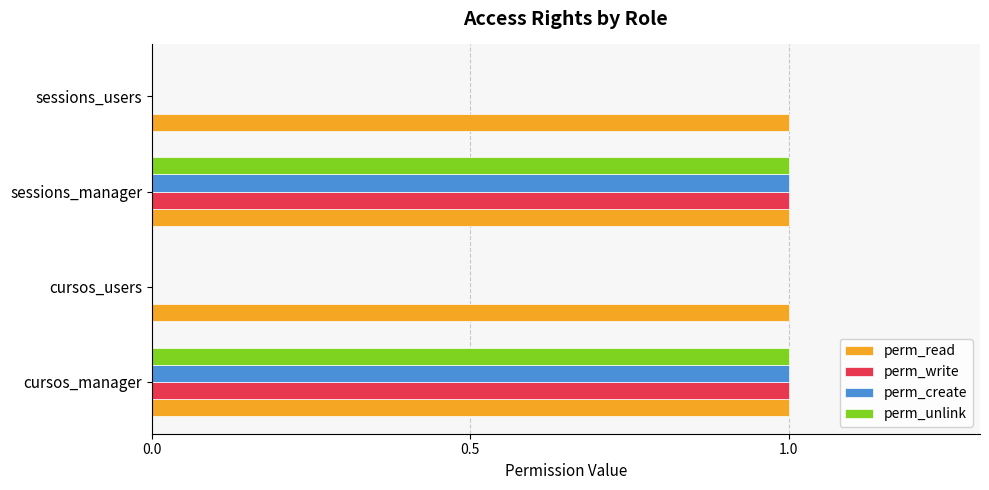

What is the sum of all perm_read values?

4